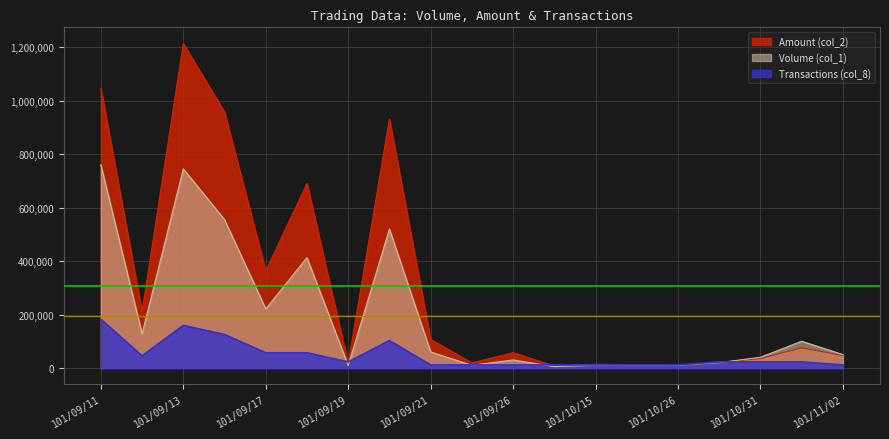

How many times do Amount (col_2) and Transactions (col_8) cross each other?

6